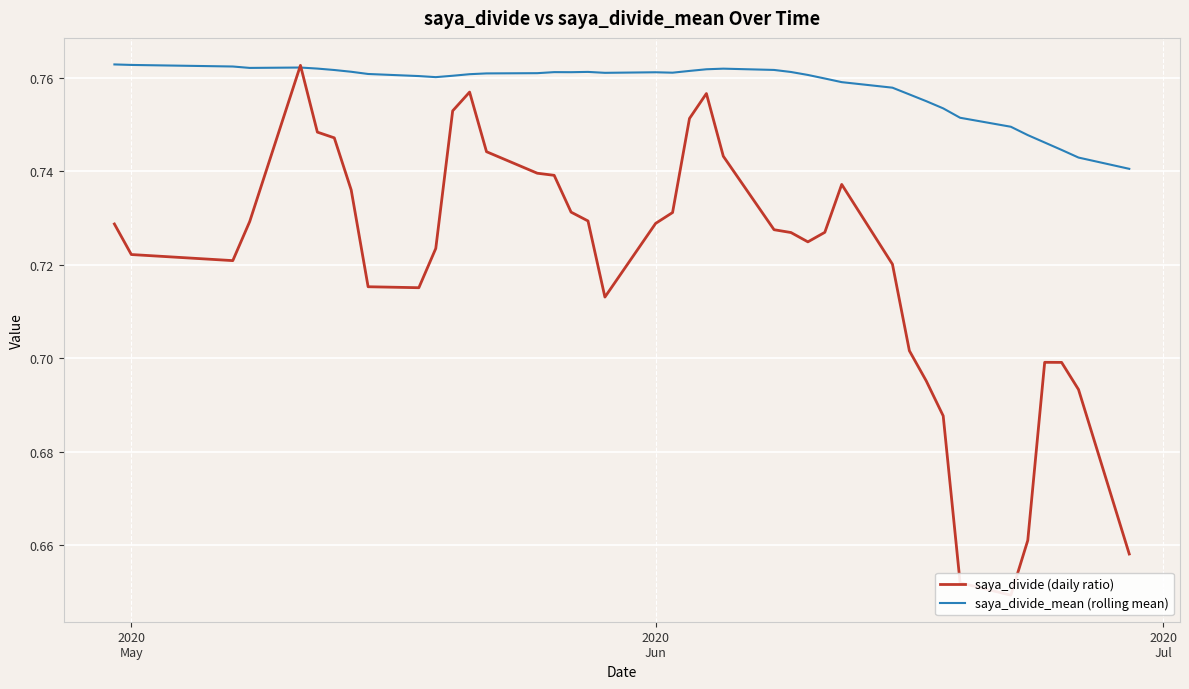

Does the chart display data point markers on the line(s)?

No